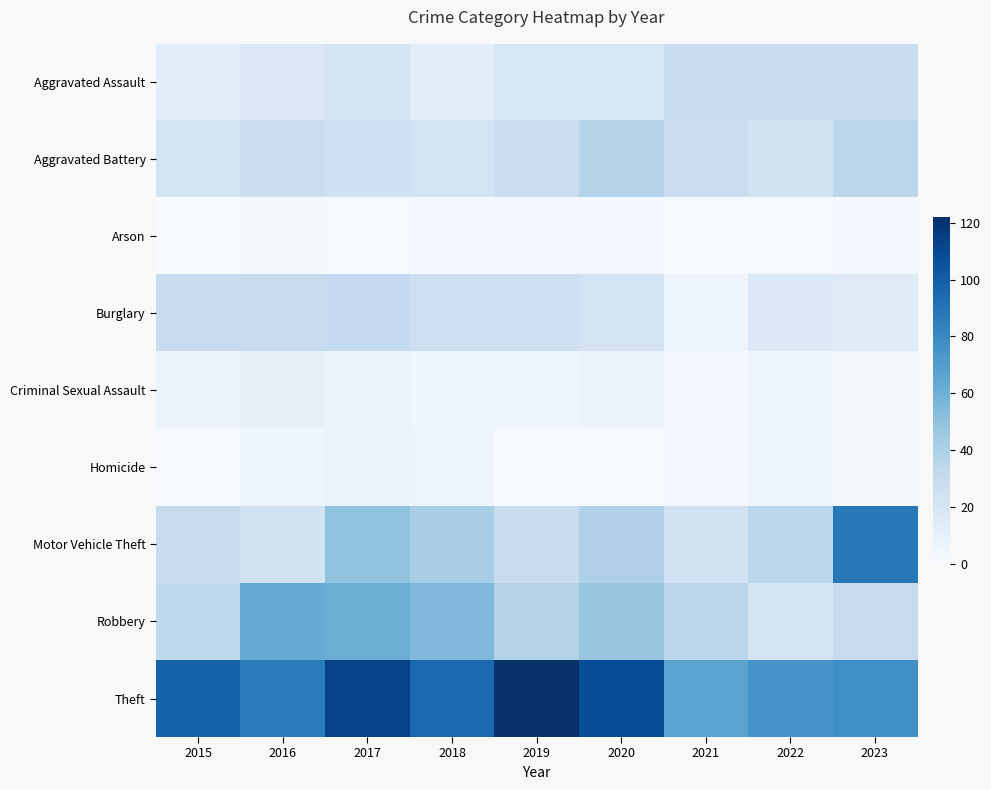

Reading left to right, list all the values displayed in this chart.

Aggravated Assault: 2015=13	2016=18	2017=21	2018=13	2019=19	2020=19	2021=29	2022=29	2023=29
Aggravated Battery: 2015=22	2016=27	2017=25	2018=22	2019=27	2020=37	2021=28	2022=23	2023=34
Arson: 2015=0	2016=2	2017=1	2018=3	2019=3	2020=3	2021=1	2022=1	2023=3
Burglary: 2015=29	2016=30	2017=31	2018=26	2019=26	2020=22	2021=6	2022=17	2023=15
Criminal Sexual Assault: 2015=7	2016=10	2017=8	2018=5	2019=5	2020=7	2021=3	2022=6	2023=2
Homicide: 2015=1	2016=5	2017=8	2018=6	2019=1	2020=1	2021=3	2022=5	2023=2
Motor Vehicle Theft: 2015=30	2016=23	2017=50	2018=42	2019=29	2020=39	2021=24	2022=34	2023=88
Robbery: 2015=32	2016=63	2017=61	2018=55	2019=38	2020=47	2021=35	2022=21	2023=30
Theft: 2015=98	2016=86	2017=113	2018=95	2019=122	2020=108	2021=67	2022=74	2023=77